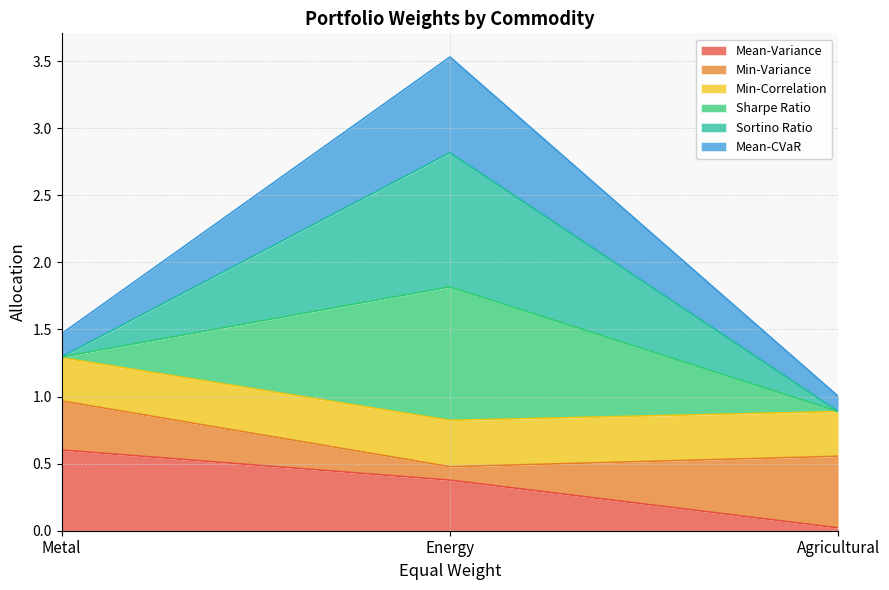

At which label does Mean-Variance reach its minimum?

Agricultural